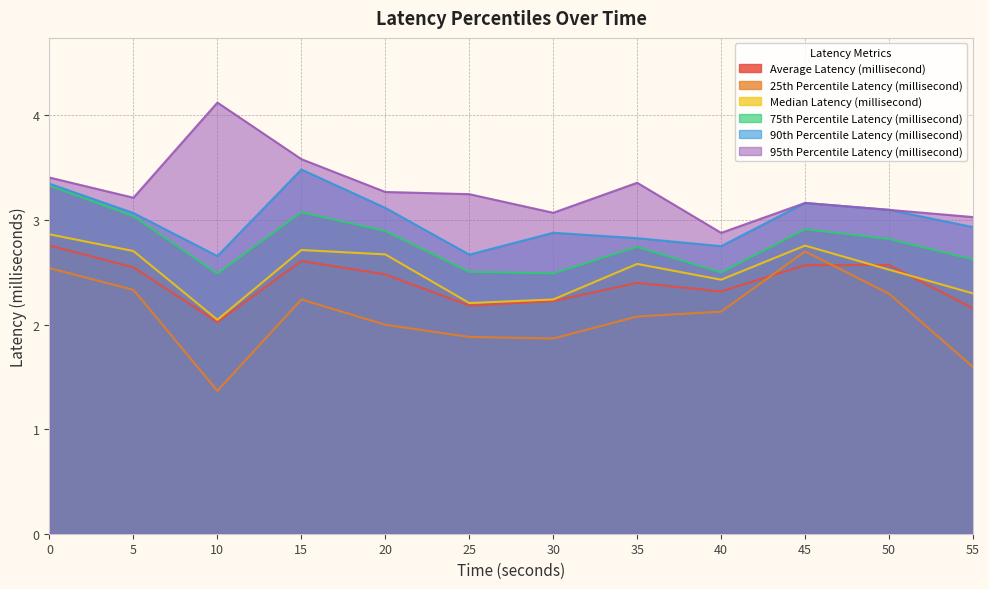

What is the difference between the Average Latency (millisecond) values at 0 and 5?

0.2